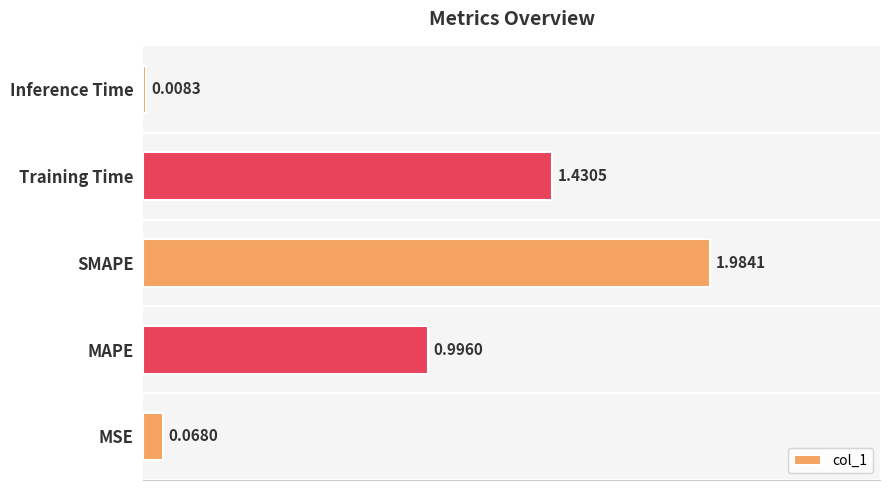

Does the chart contain stacked bars?

No